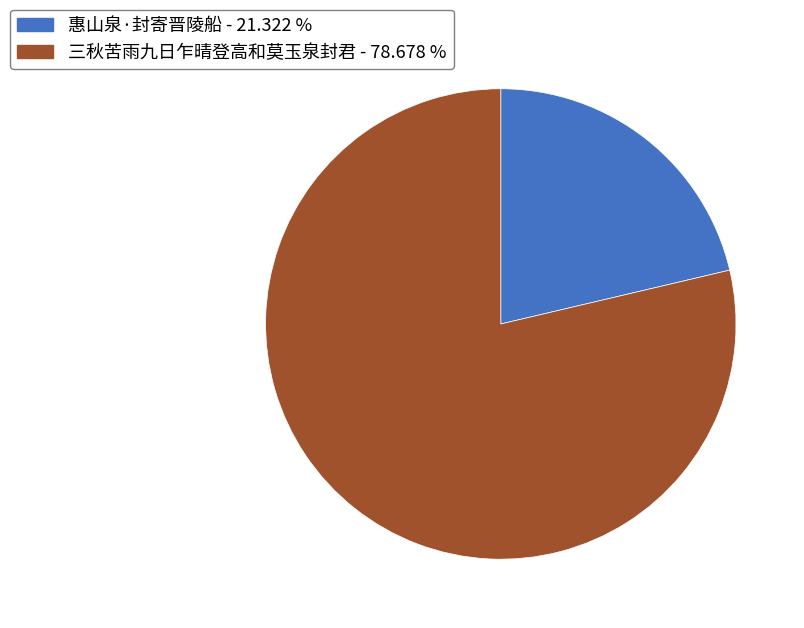

Do 三秋苦雨九日乍晴登高和莫玉泉封君 and 惠山泉·封寄晋陵船 together represent more than half of the pie?

Yes